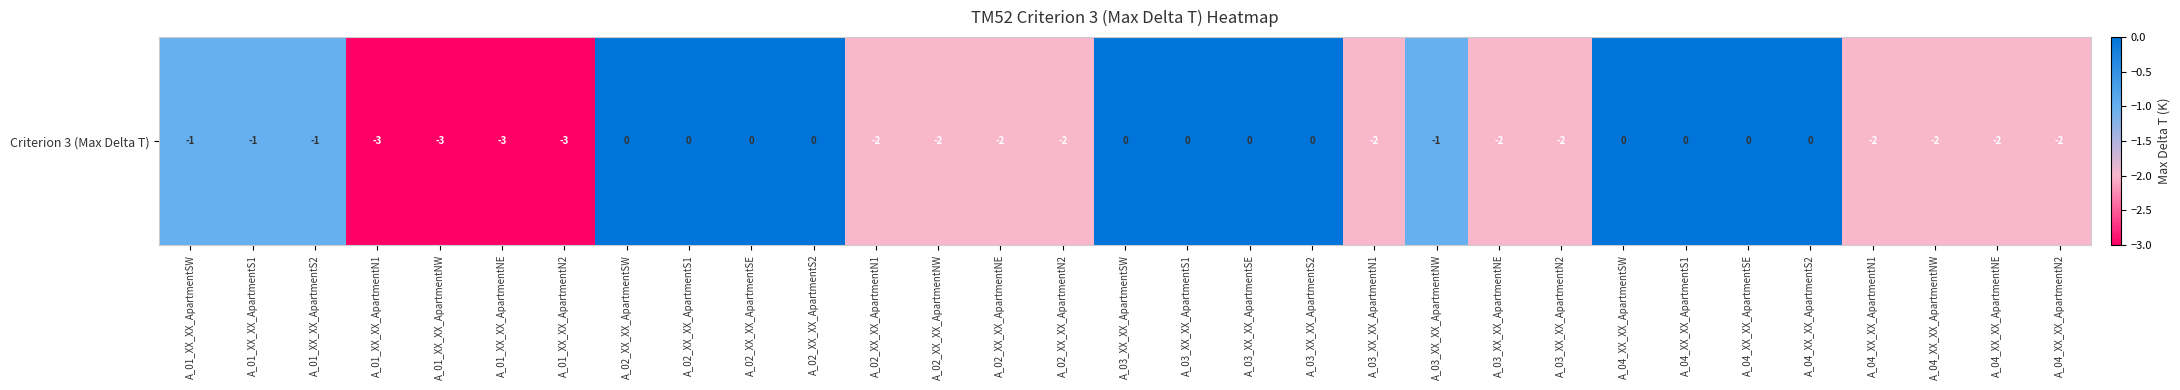

True or false: the data shows -3 at A_02_XX_XX_ApartmentNW.

False